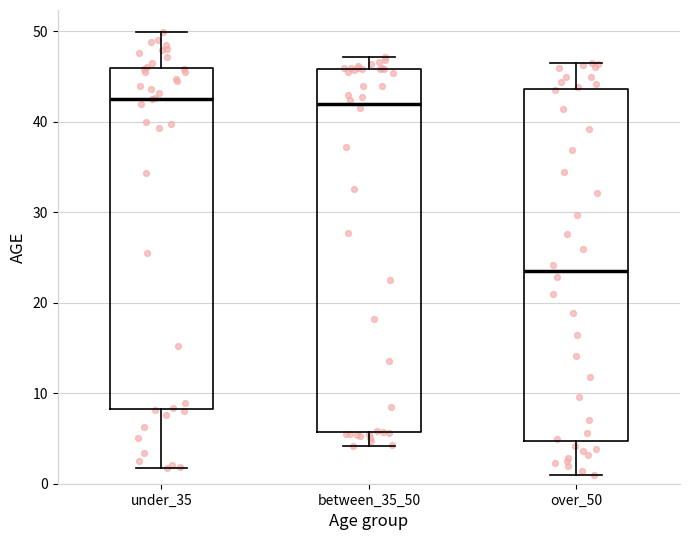

Which box has the lowest median line?

over_50